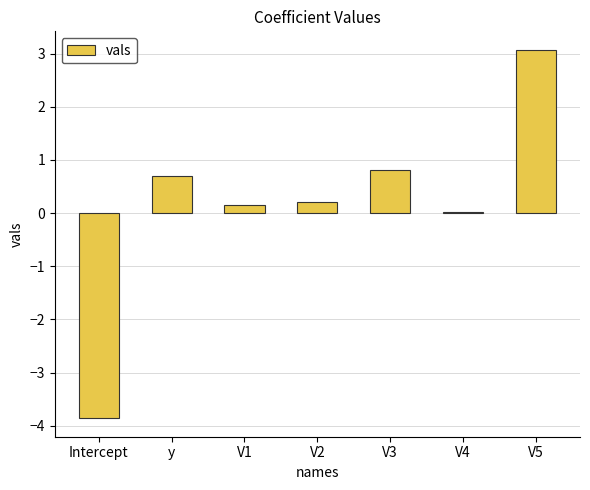

Does the chart contain any negative values?

Yes